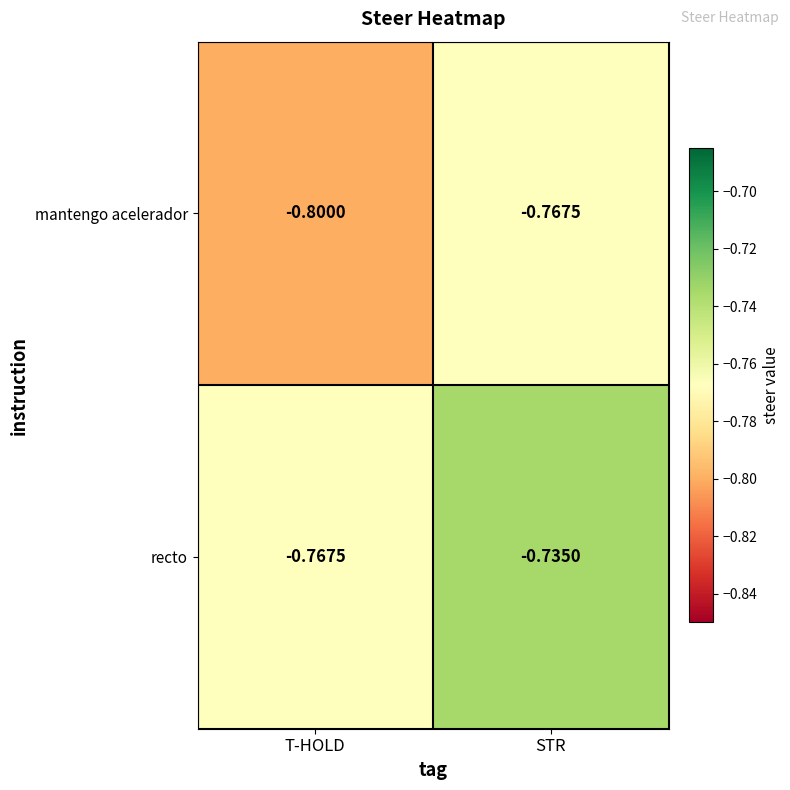

List the series in order of their overall mean, lowest first.

mantengo acelerador, recto